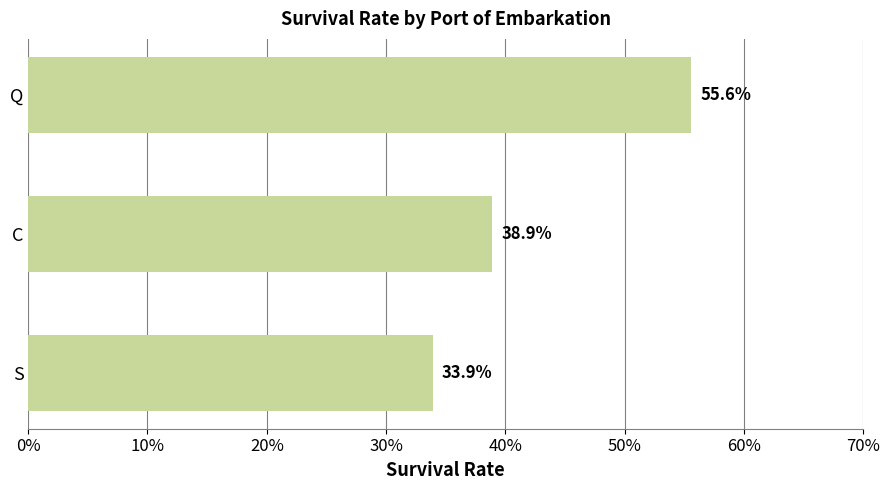

What is the sum of all values?

1.3